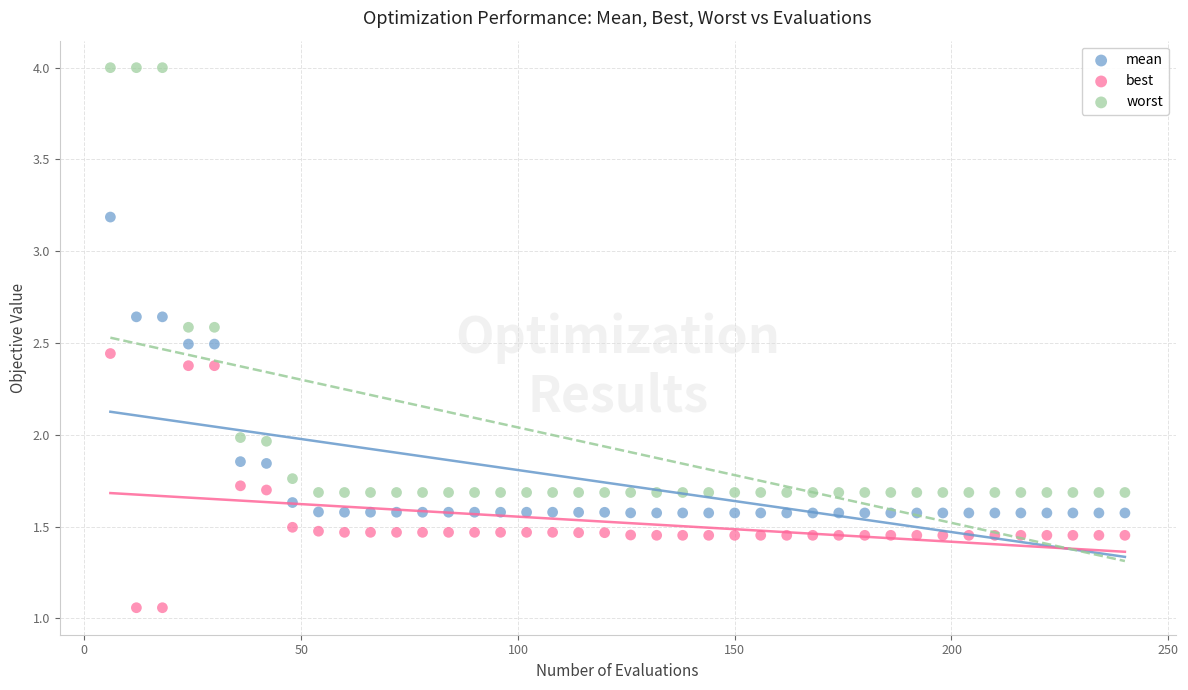

Across all data points, what is the range of X values (max minus min)?

234.0